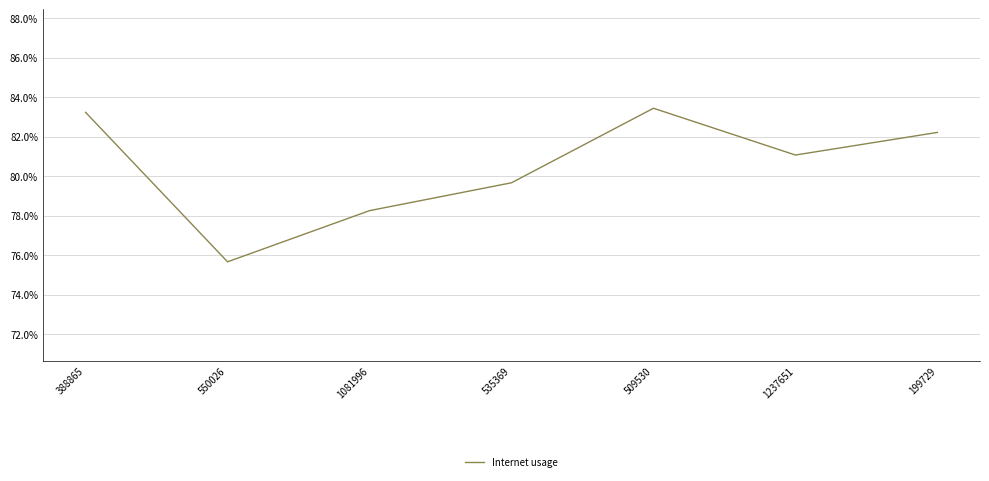

What is the label of the 2nd point from the right?

1237651